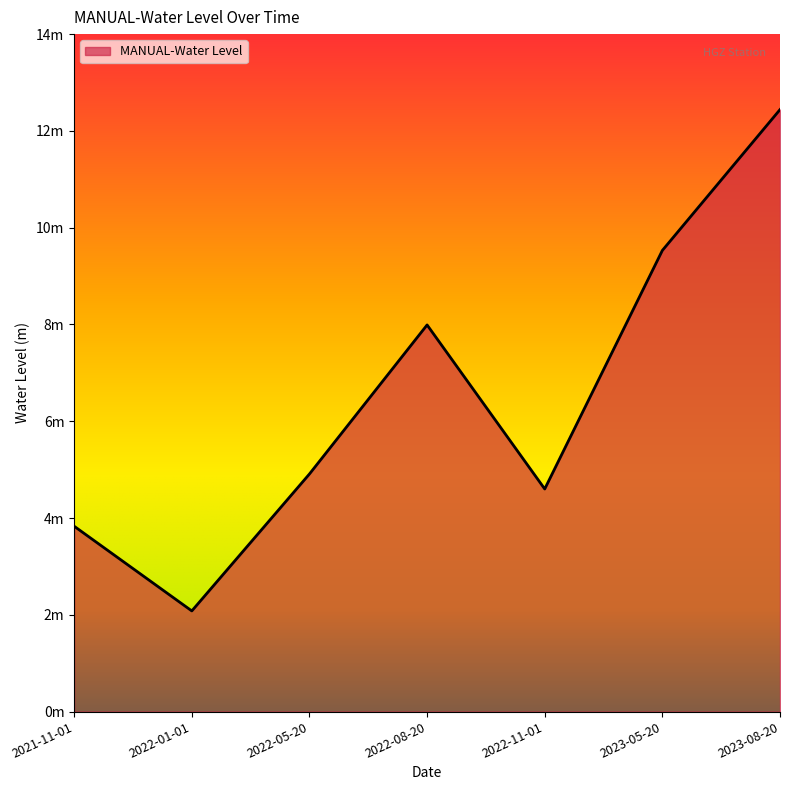

List the labels in order of value, smallest first.

2022-01-01, 2021-11-01, 2022-11-01, 2022-05-20, 2022-08-20, 2023-05-20, 2023-08-20